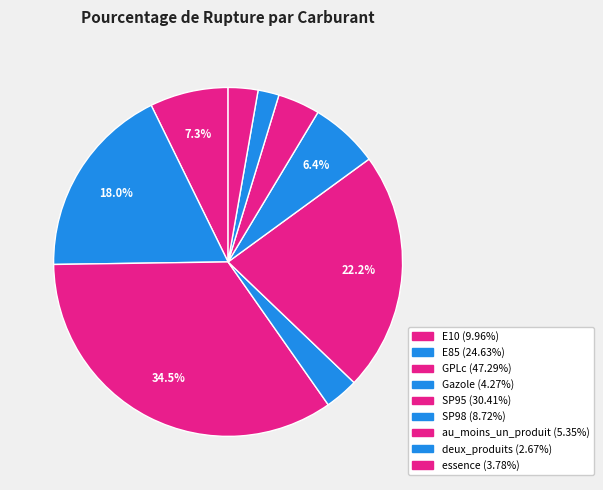

What is the largest slice in the pie chart?

GPLc